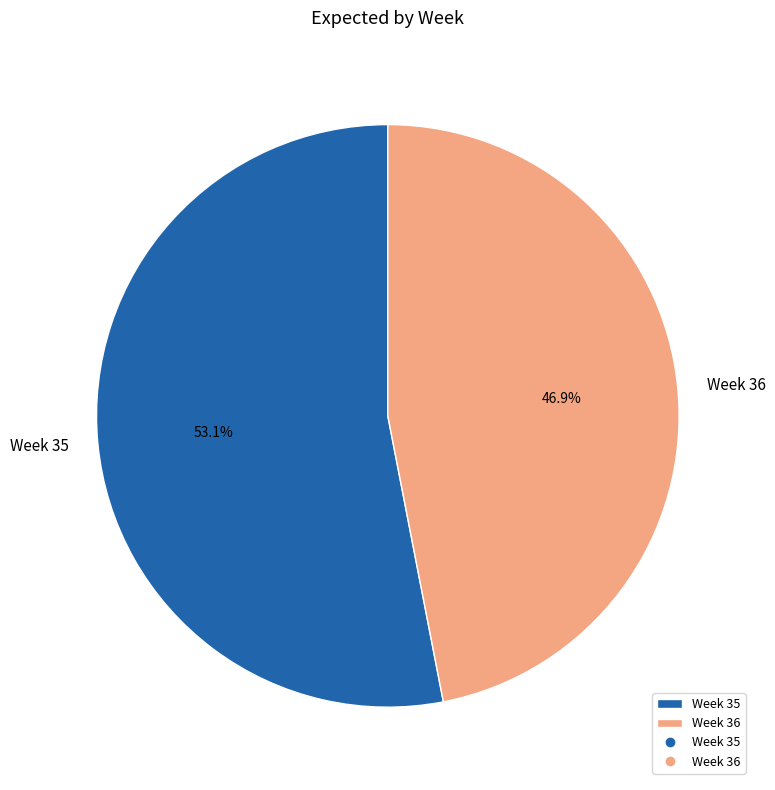

What is the total percentage of Week 35 and Week 36?

100.0%